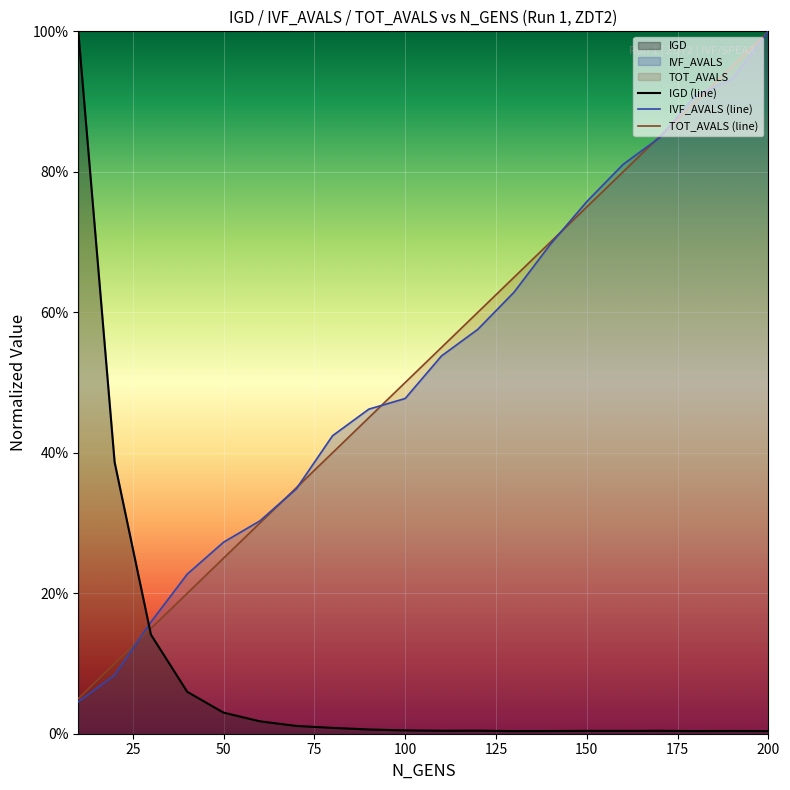

True or false: IVF_AVALS and TOT_AVALS intersect in this chart.

True